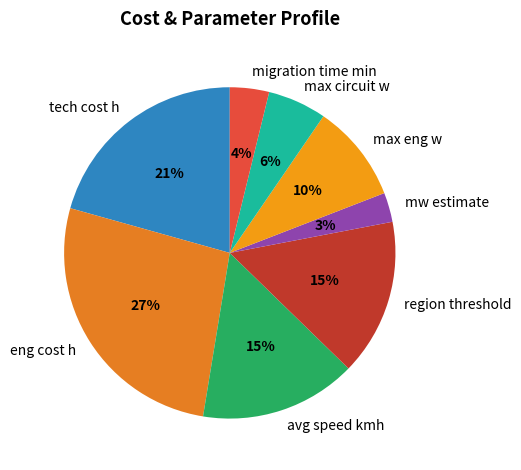

Between max eng w and tech cost h, which is larger?

tech cost h